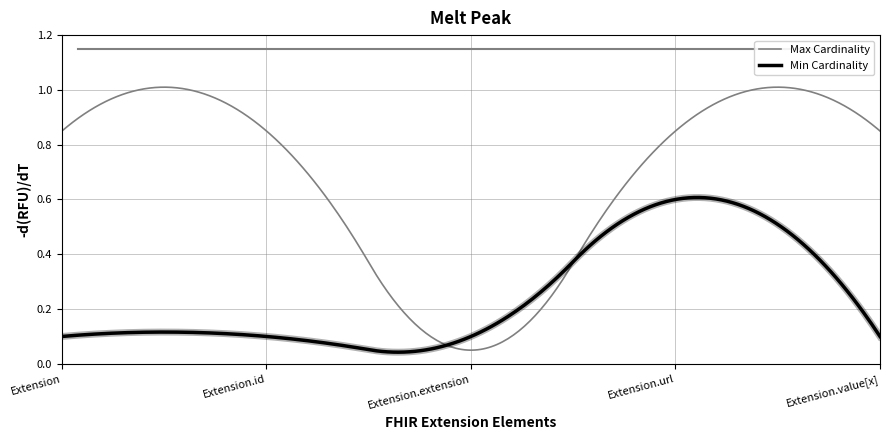

What are all the series names shown in the legend?

Max Cardinality, Min Cardinality